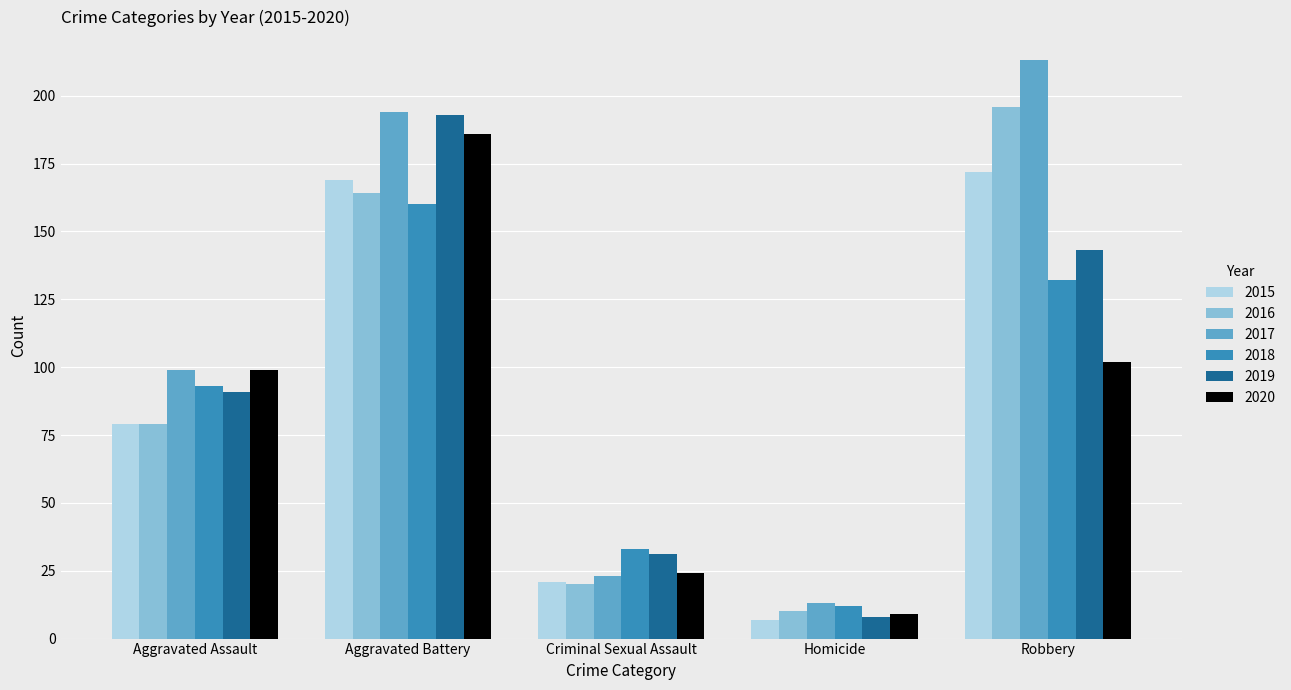

Which series has the largest total across all categories?

2017